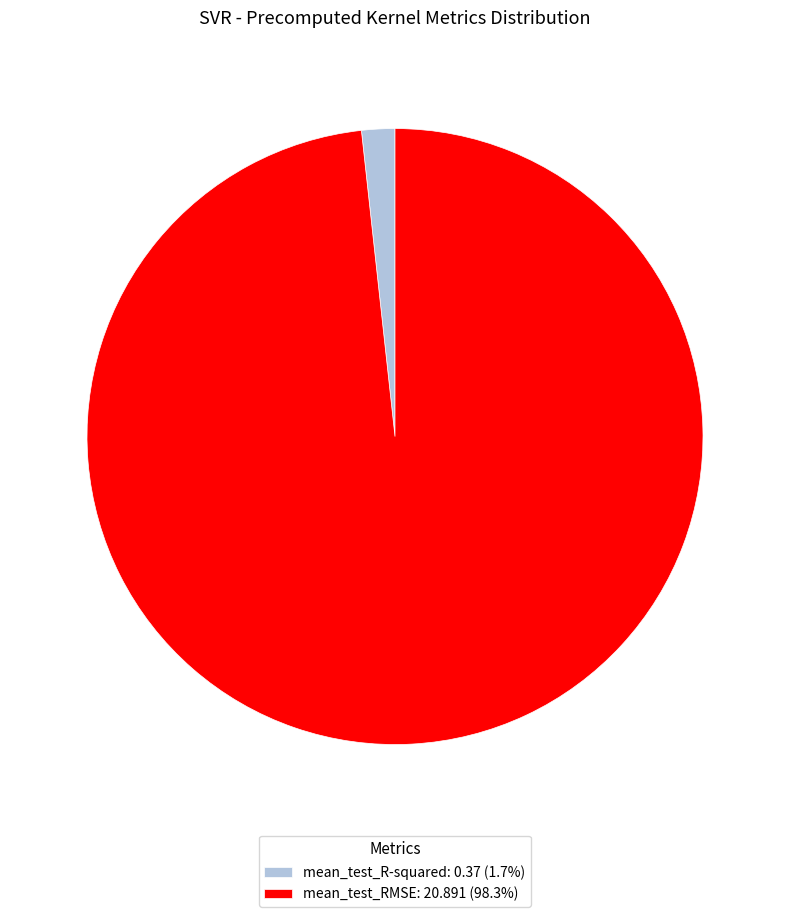

Does mean_test_R-squared: 0.37 (1.7%) represent more than half of the total?

No